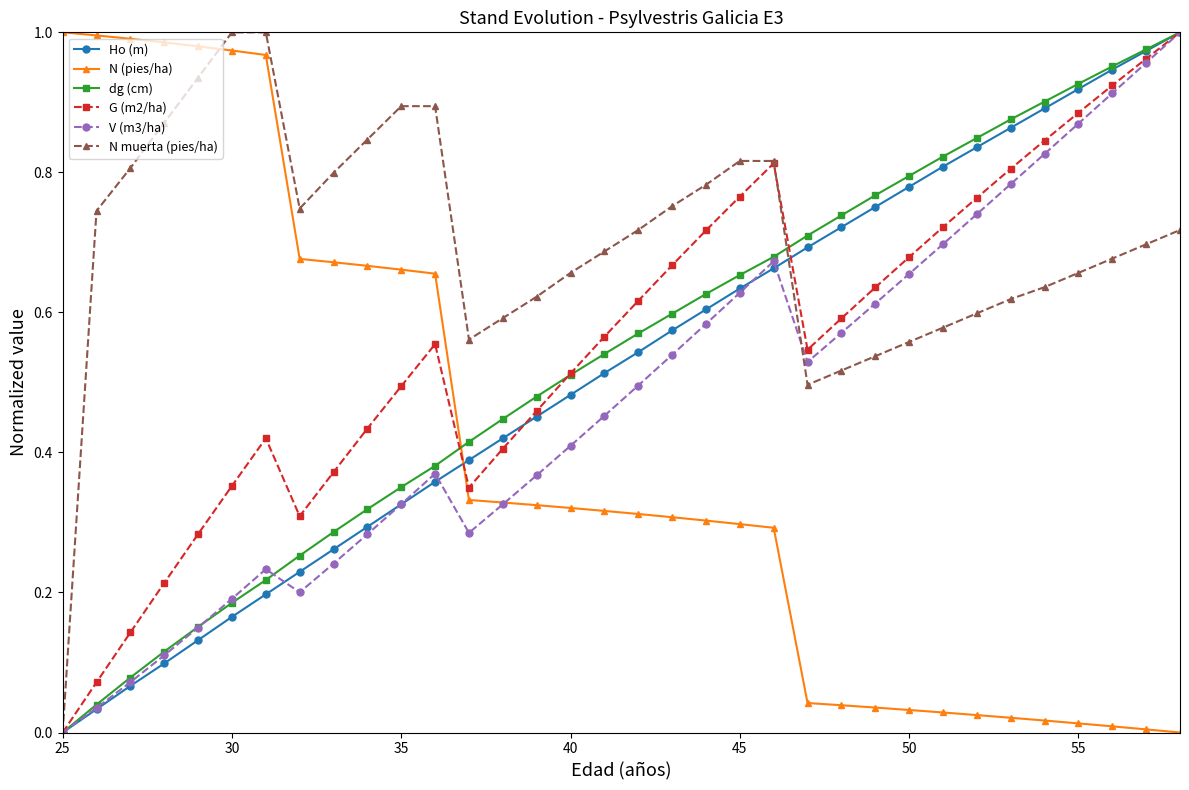

How many lines are shown in the chart?

6